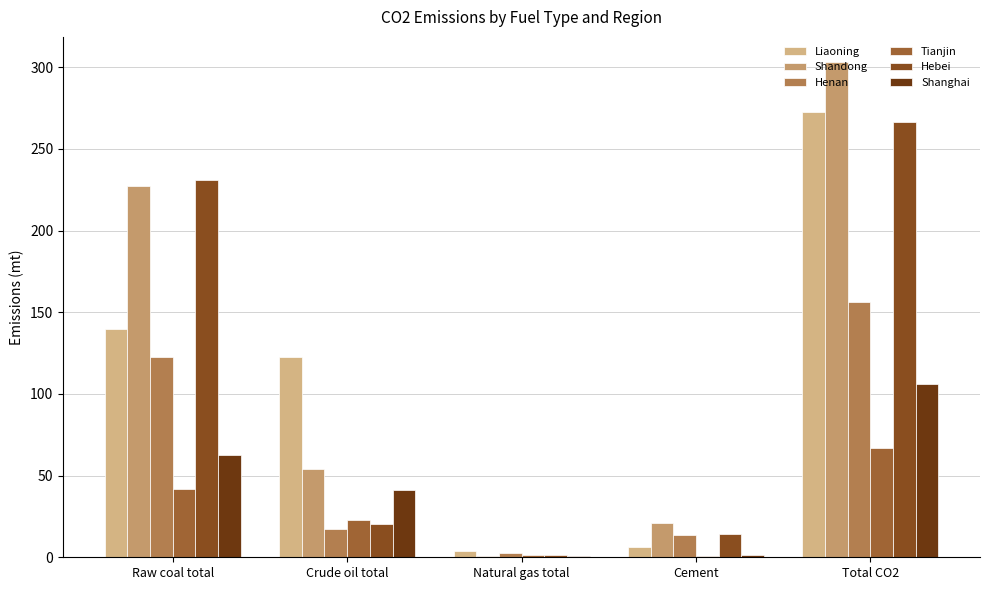

What is the difference between the highest and lowest values at Crude oil total?

105.4